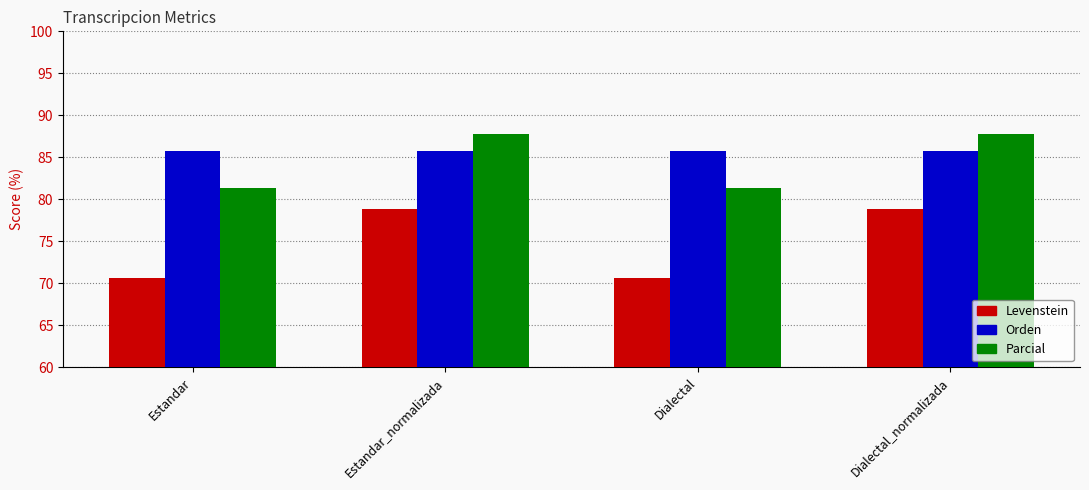

Which series has the largest total across all categories?

Orden